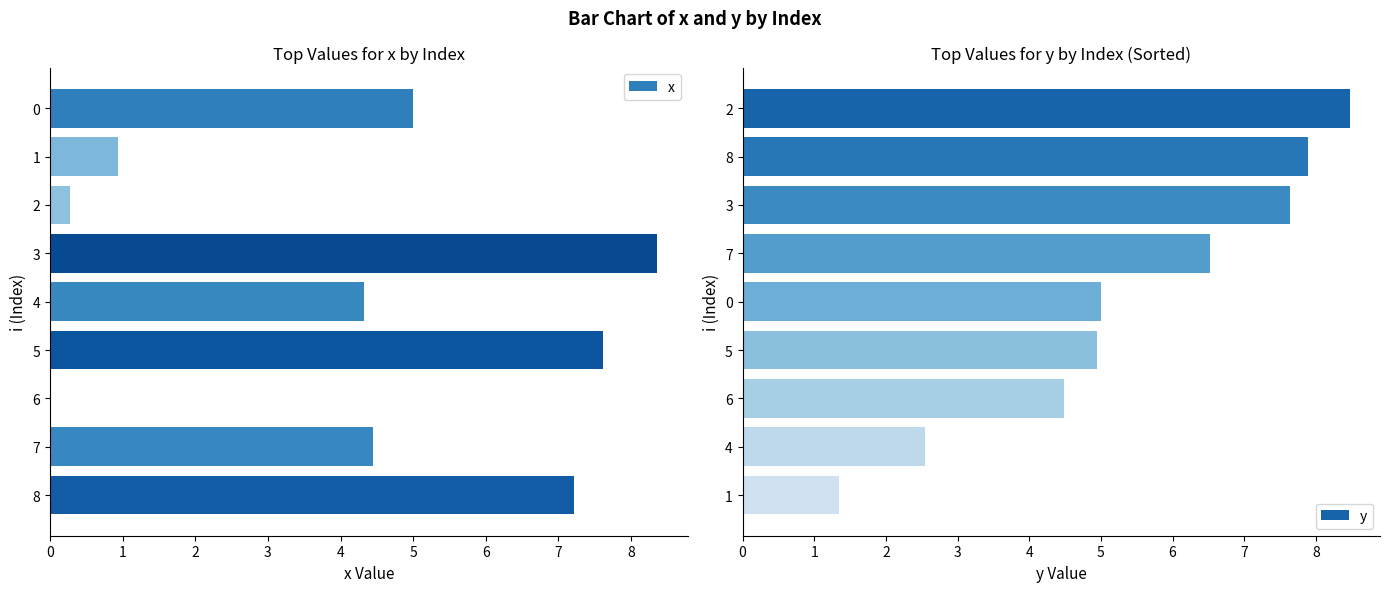

What is the sum of all x values?

38.2